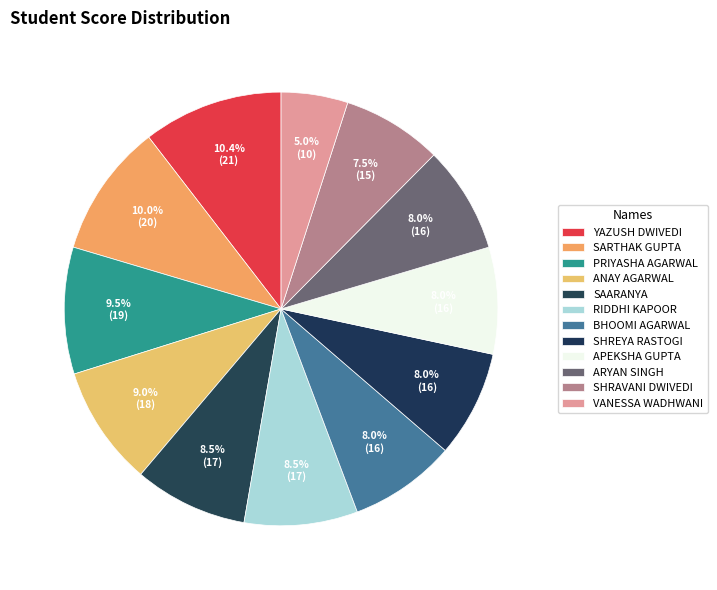

What is the smallest slice in the pie chart?

VANESSA WADHWANI